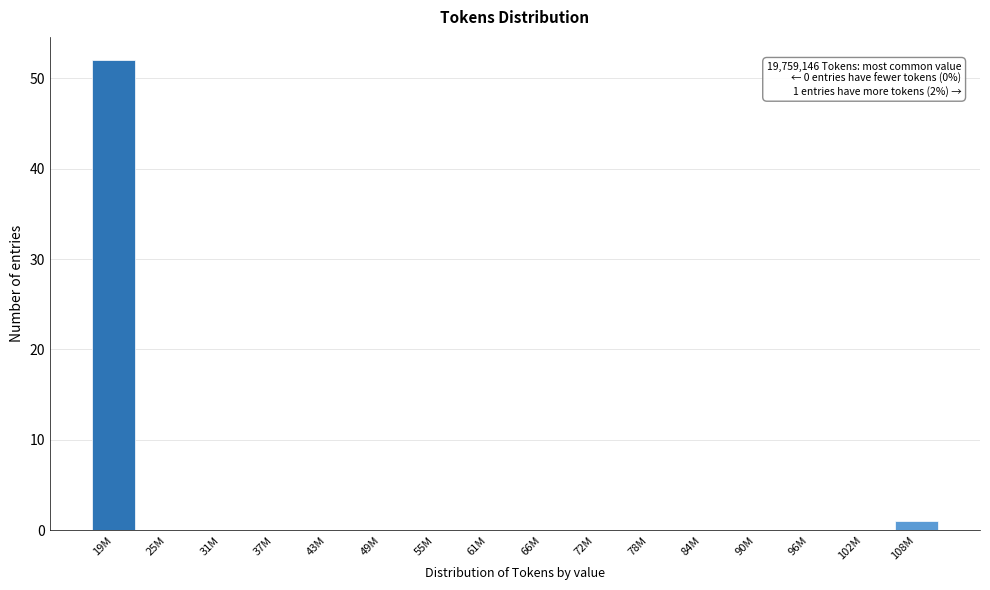

Reading right to left, transcribe all the data shown in this chart.

108M=1	102M=0	96M=0	90M=0	84M=0	78M=0	72M=0	66M=0	61M=0	55M=0	49M=0	43M=0	37M=0	31M=0	25M=0	19M=52